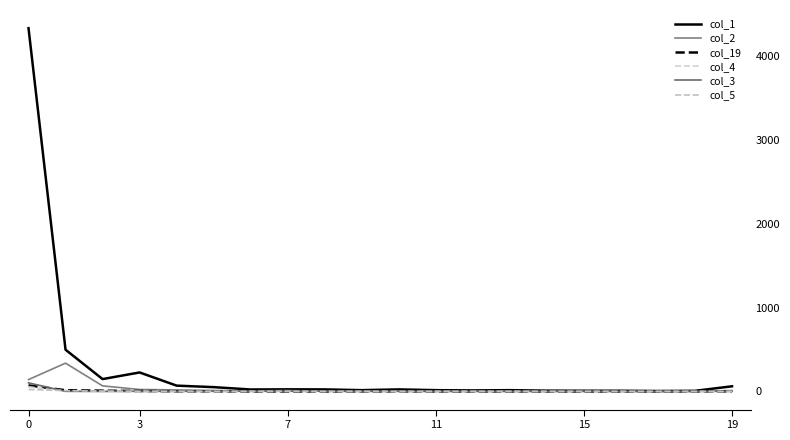

Reading right to left, extract all data points from this chart.

col_1: 61	7	5	8	8	9	15	12	15	24	15	24	25	23	51	69	226	147	497	4329
col_2: 11	1	1	2	0	1	5	3	4	3	2	1	11	6	11	18	23	66	337	141
col_19: 1	1	1	0	0	0	0	0	0	1	1	0	0	0	2	2	5	9	14	72
col_4: 0	0	0	0	1	0	1	1	0	0	2	0	1	0	1	2	1	5	3	55
col_3: 1	1	0	0	2	0	0	0	0	1	1	3	2	2	2	1	2	0	1	102
col_5: 0	0	0	0	0	0	0	0	0	0	0	0	2	1	0	0	0	1	10	23